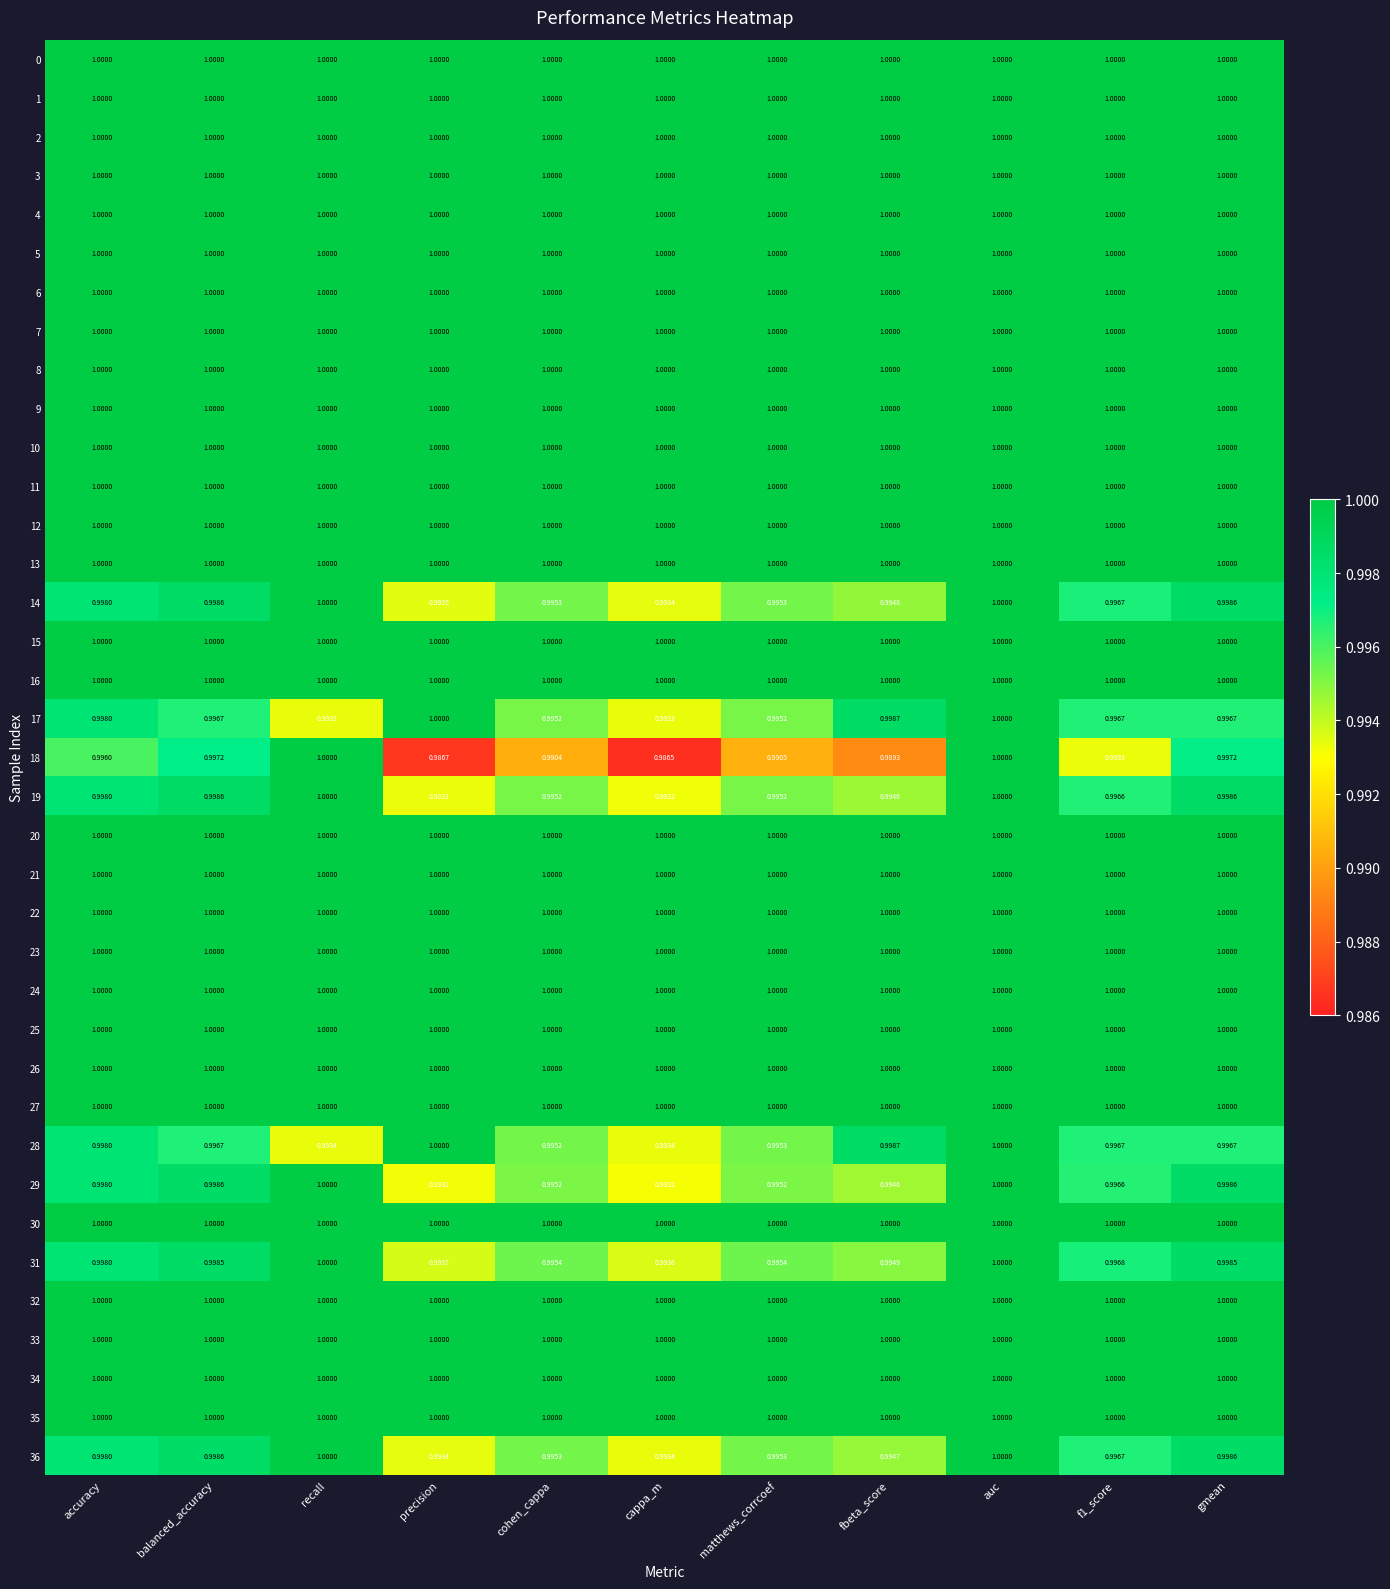

Between accuracy and matthews_corrcoef, which series saw the biggest shift?

18